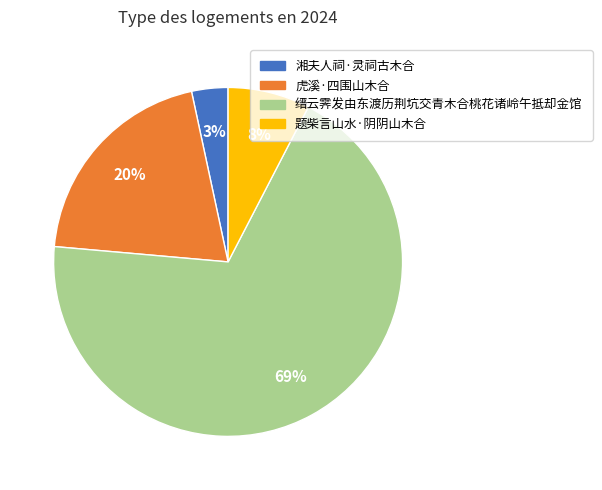

To the nearest percent, what portion does 题柴言山水·阴阴山木合 represent?

8%